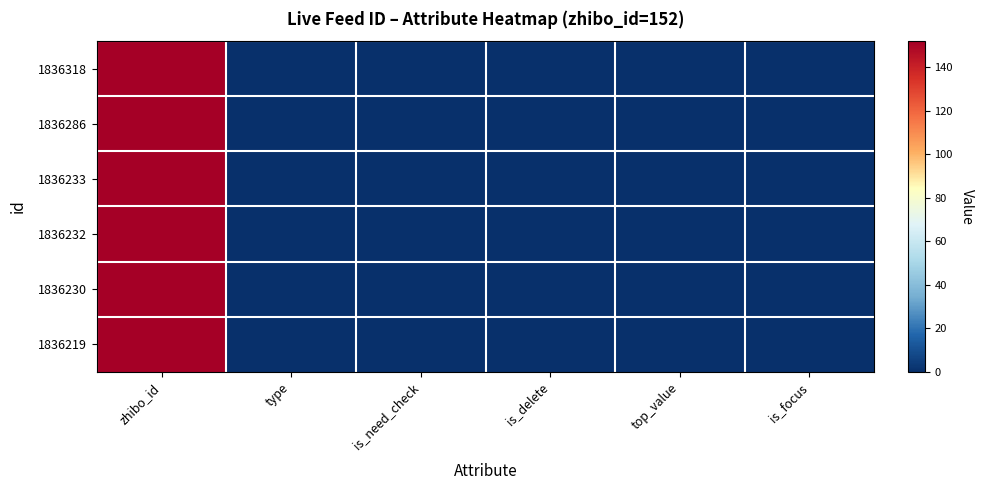

What is the total value across all series at zhibo_id?

912